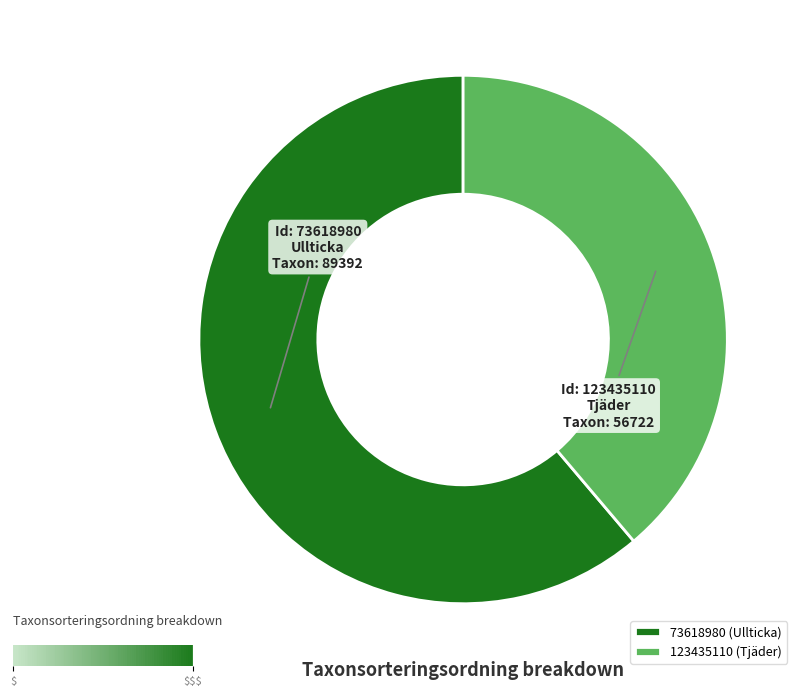

True or false: 123435110 accounts for 39% of the total.

True